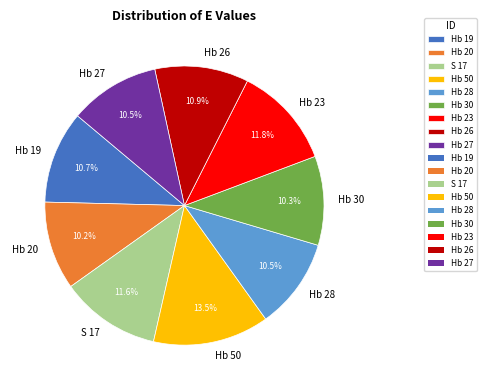

What is the ratio of the value at Hb 23 to the value at Hb 30?

1.1